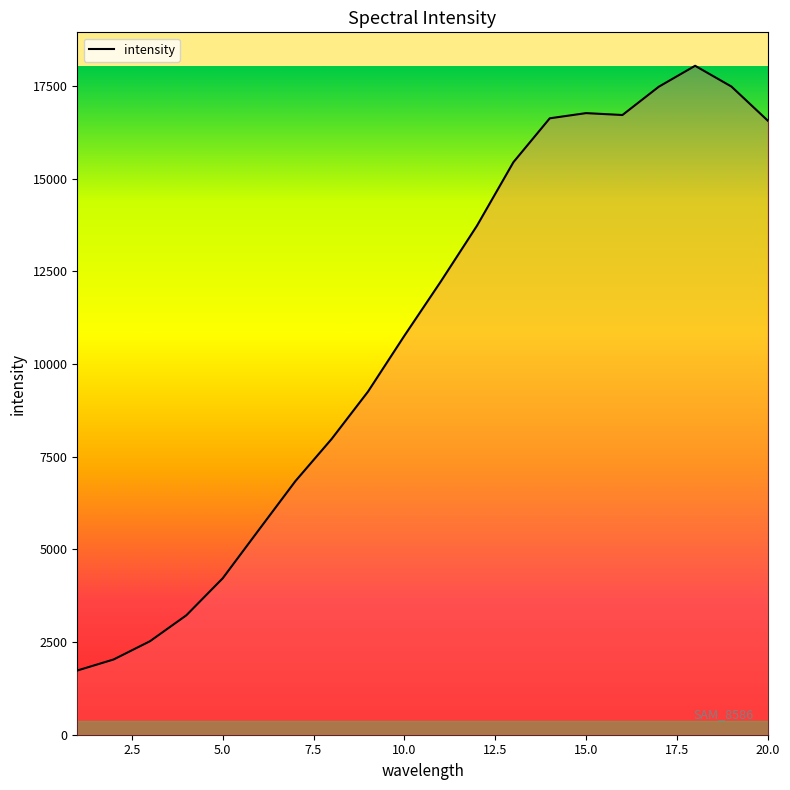

True or false: the data has more than 2 interior local peaks.

False